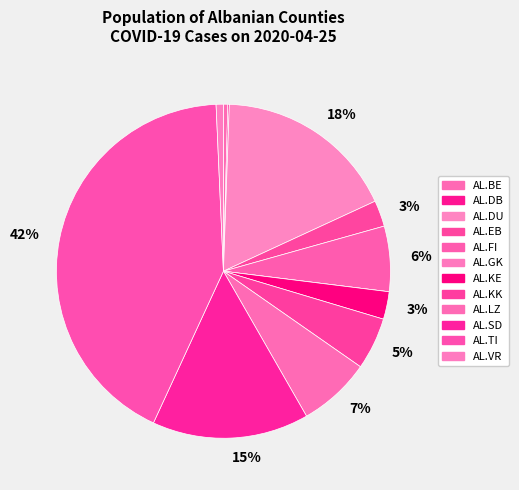

Which category has the biggest portion of the pie?

AL.TI